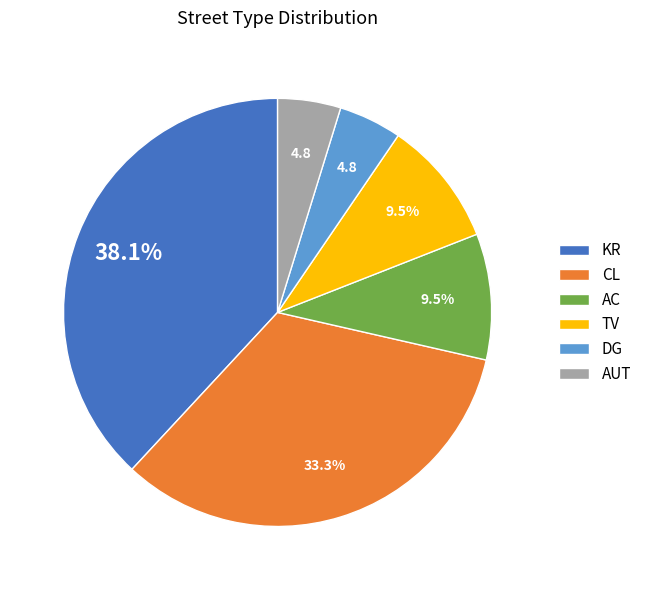

Approximately how many times larger is the value at AUT compared to DG?

1.0